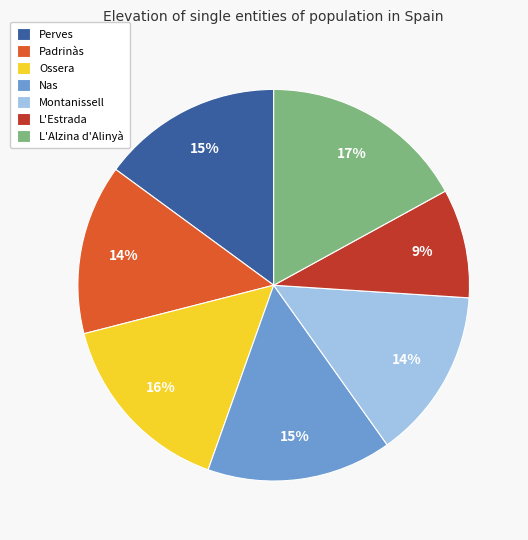

Does Montanissell represent more than half of the total?

No